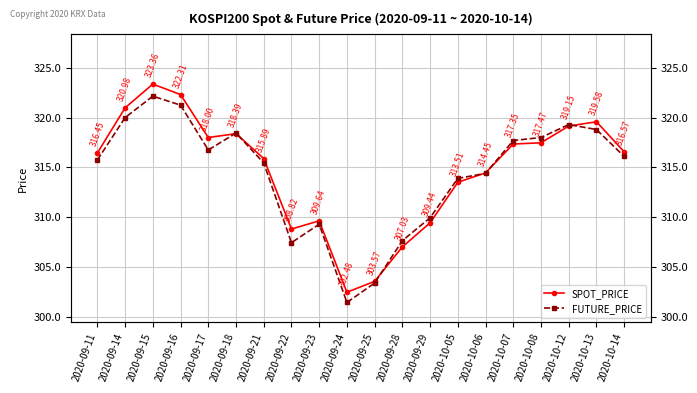

What is the difference between the highest and lowest values at 2020-10-13?

0.8